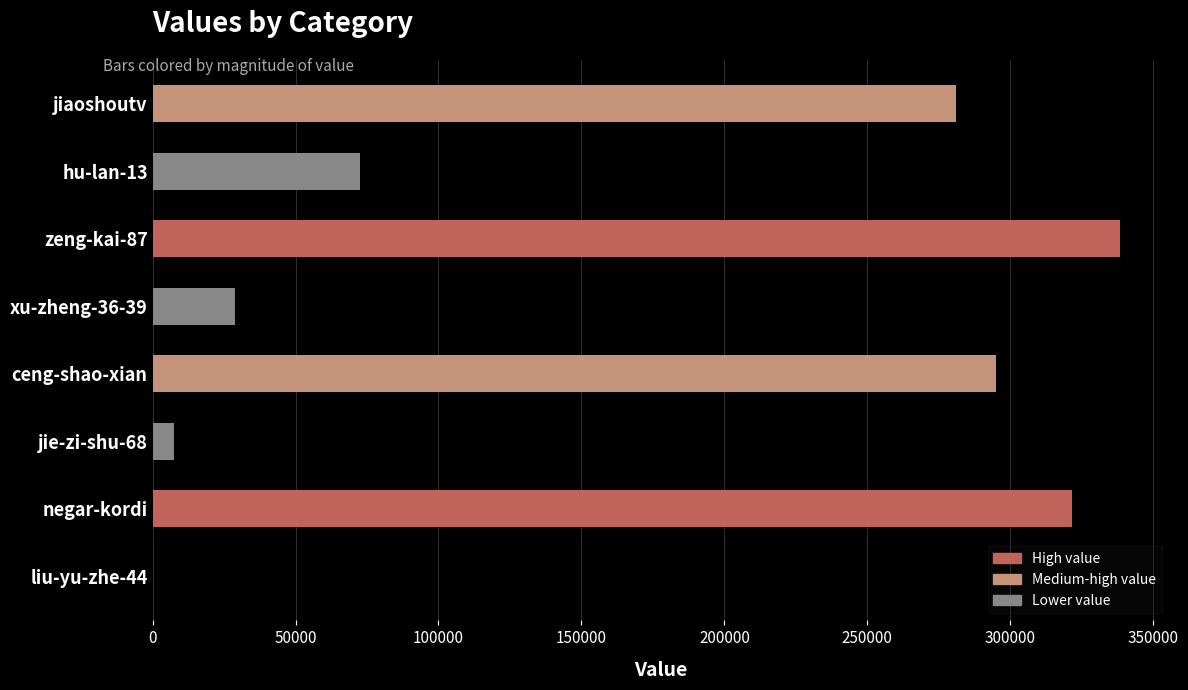

Reading bottom to top, what are all the values shown in this chart?

liu-yu-zhe-44=91	negar-kordi=321667	jie-zi-shu-68=7404	ceng-shao-xian=294904	xu-zheng-36-39=28831	zeng-kai-87=338427	hu-lan-13=72703	jiaoshoutv=281061